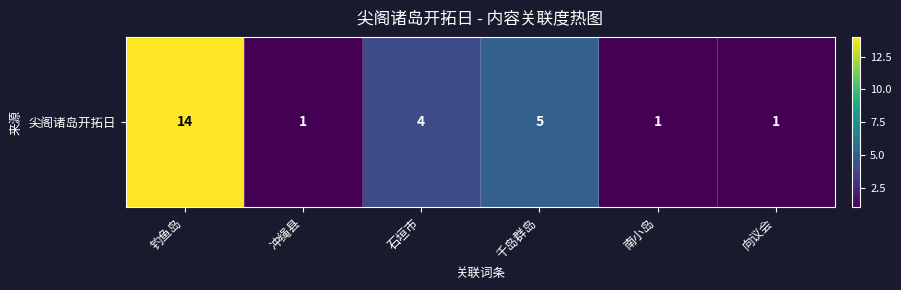

Is it true that the value at 千岛群岛 is 8?

False